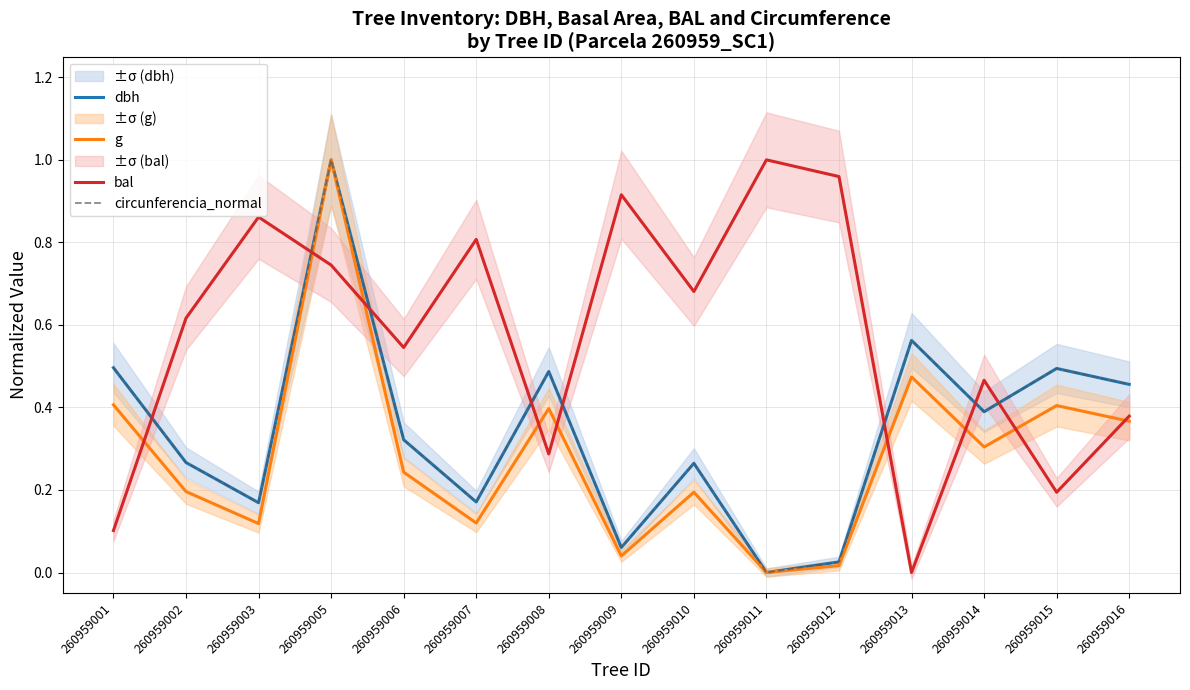

The value of dbh at 260959001 is 0.5. True or false?

True